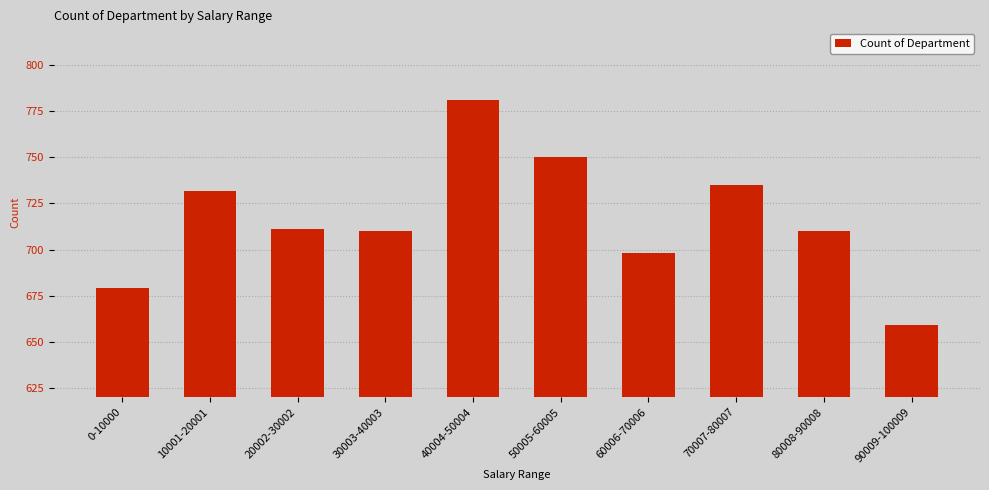

What is the change in value from 0-10000 to 40004-50004?

+102